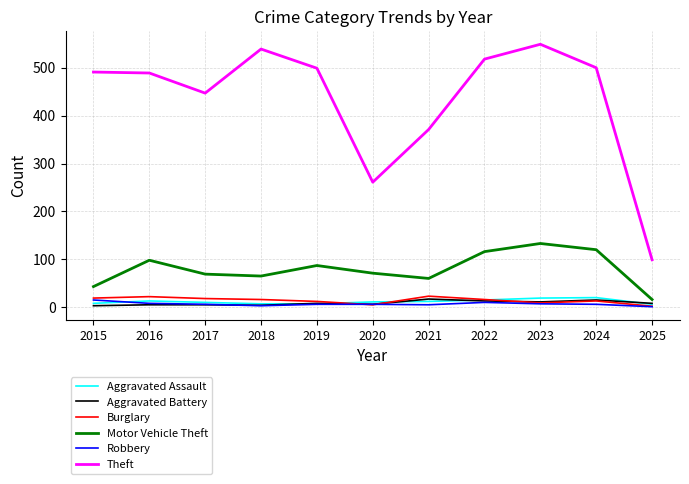

True or false: Motor Vehicle Theft and Theft intersect in this chart.

False